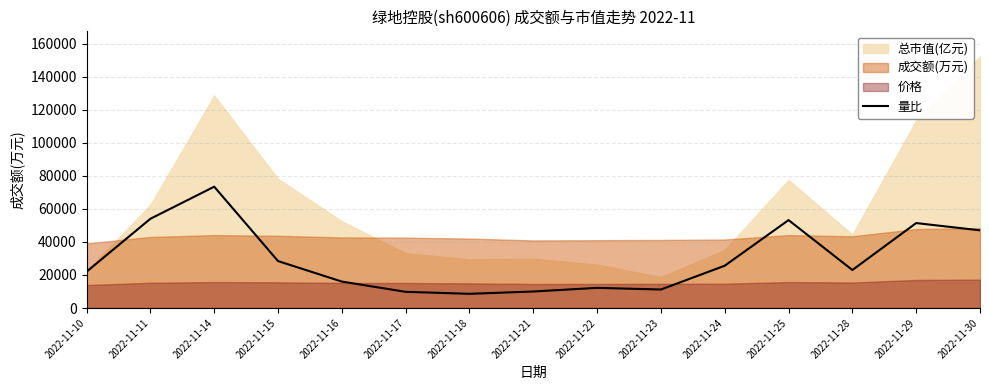

At which label is 量比 closest to 41000?

2022-11-30